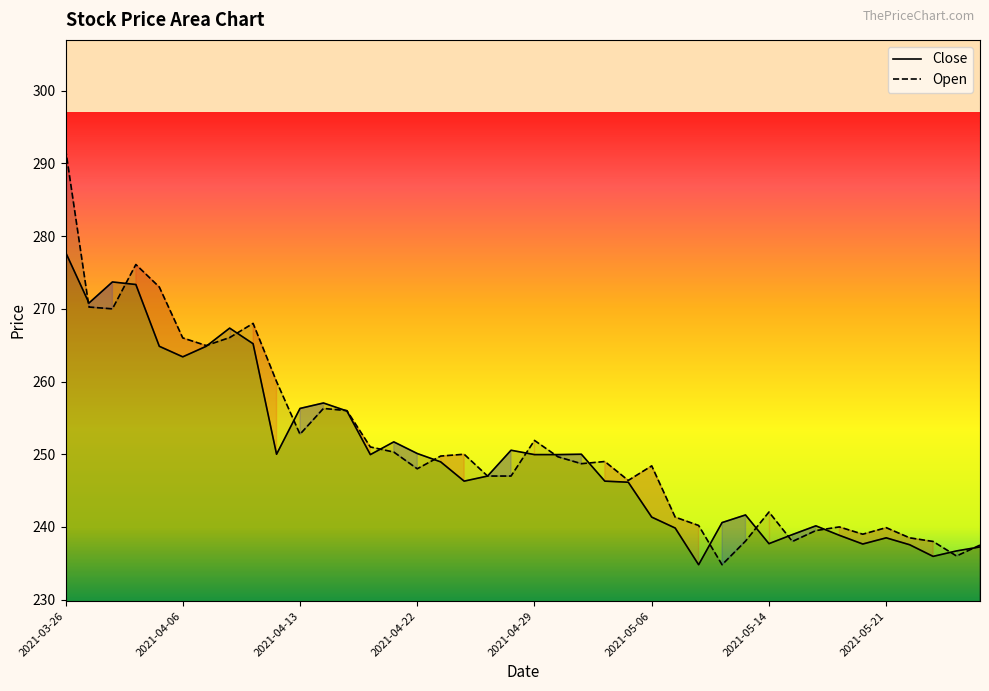

What are all the series names shown in the legend?

Close, Open